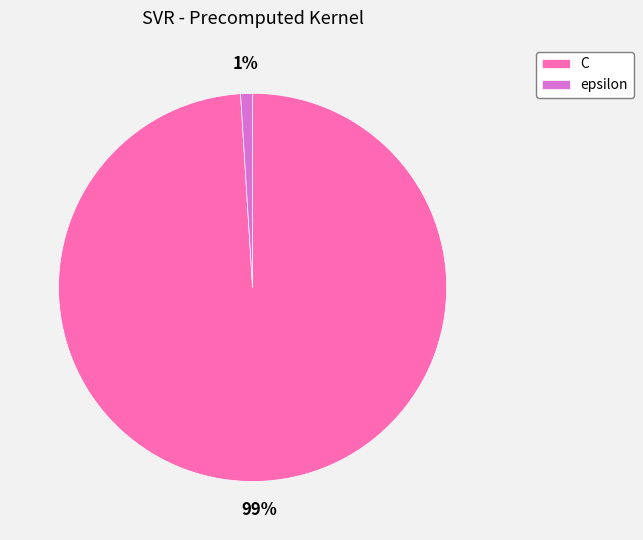

To the nearest percent, what is the average slice percentage?

50%